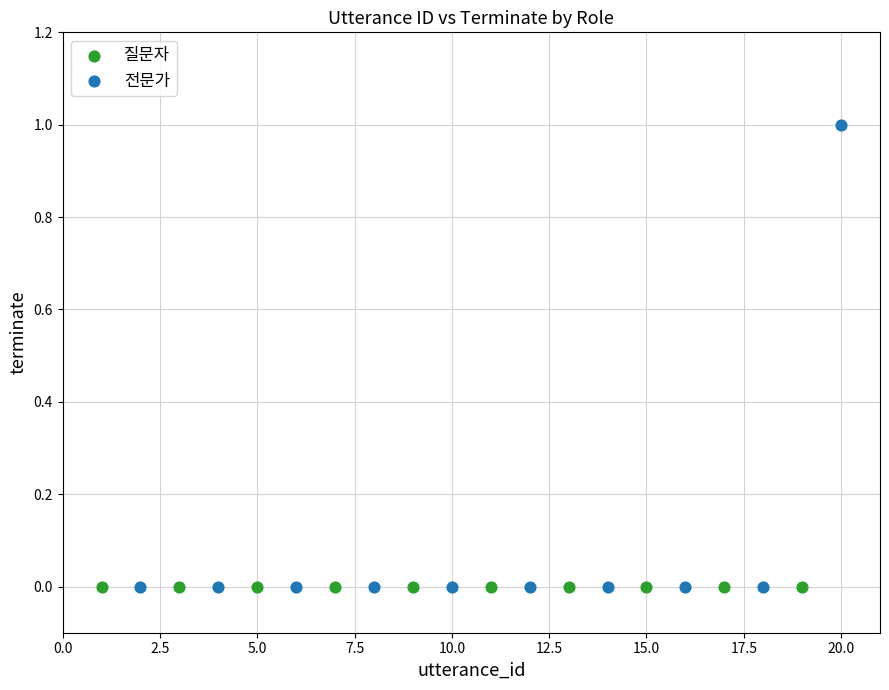

Which series reaches the maximum Y coordinate?

전문가